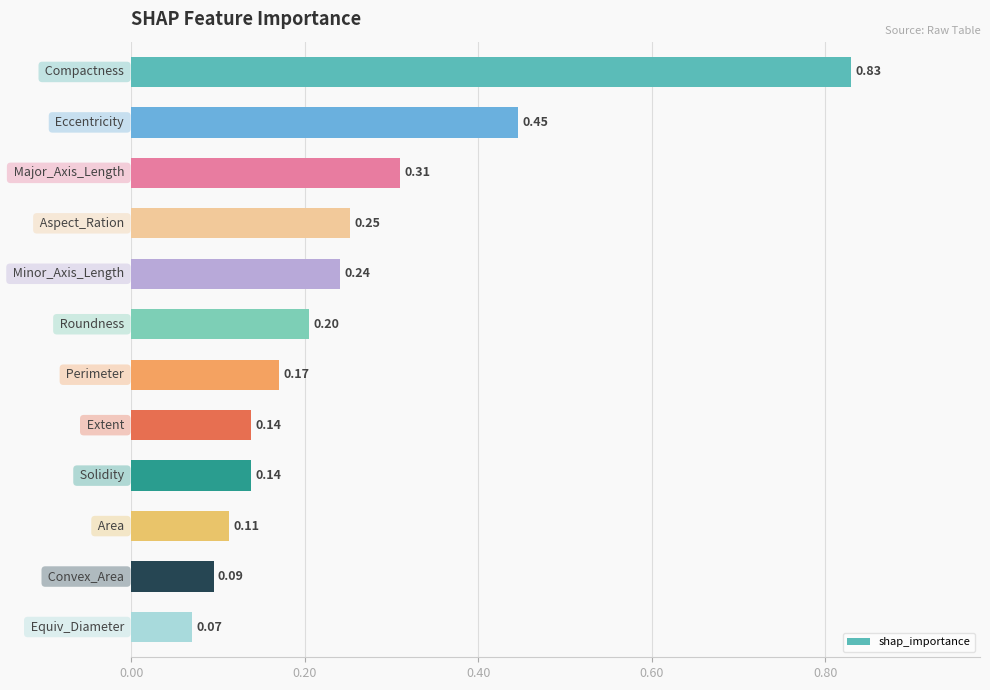

How many data points does each series have?

12